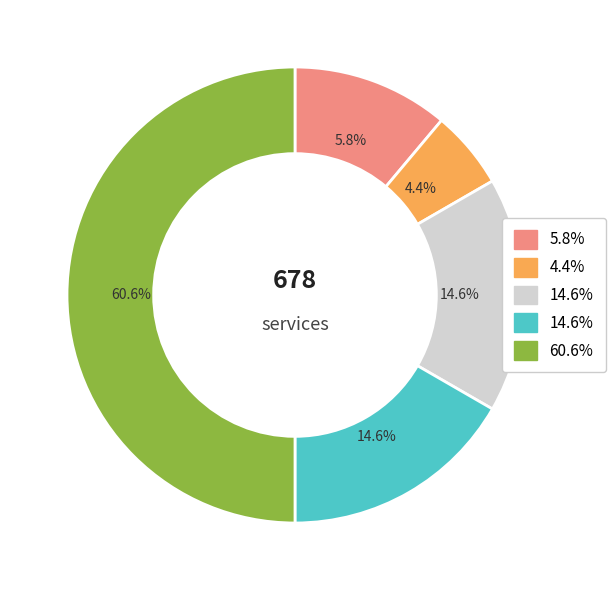

Does any single category account for the majority?

No